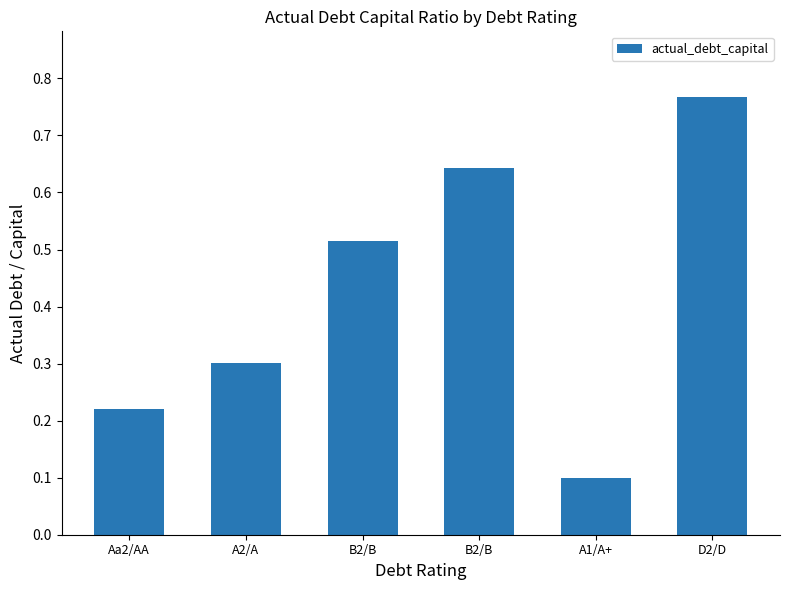

What is the minimum value shown in the chart?

0.1